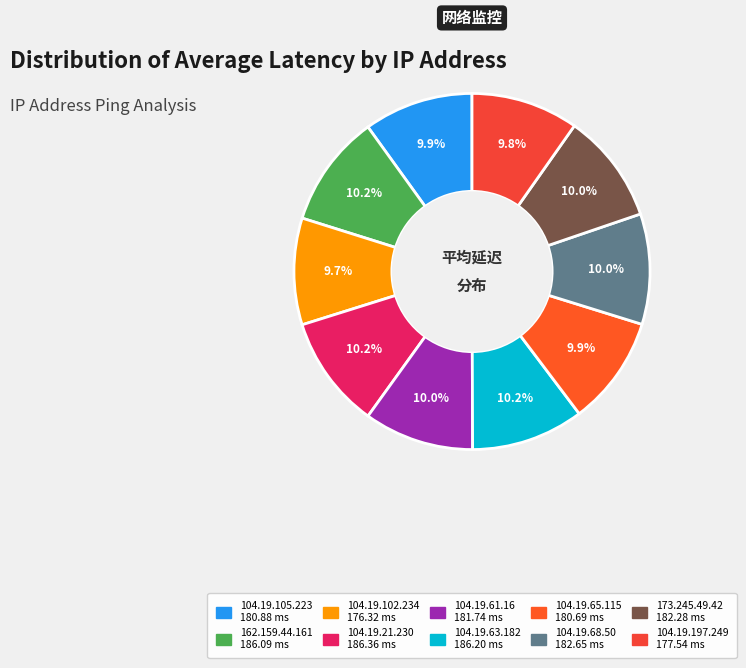

Combined, what portion of the pie is 104.19.61.16 and 162.159.44.161?

20.2%